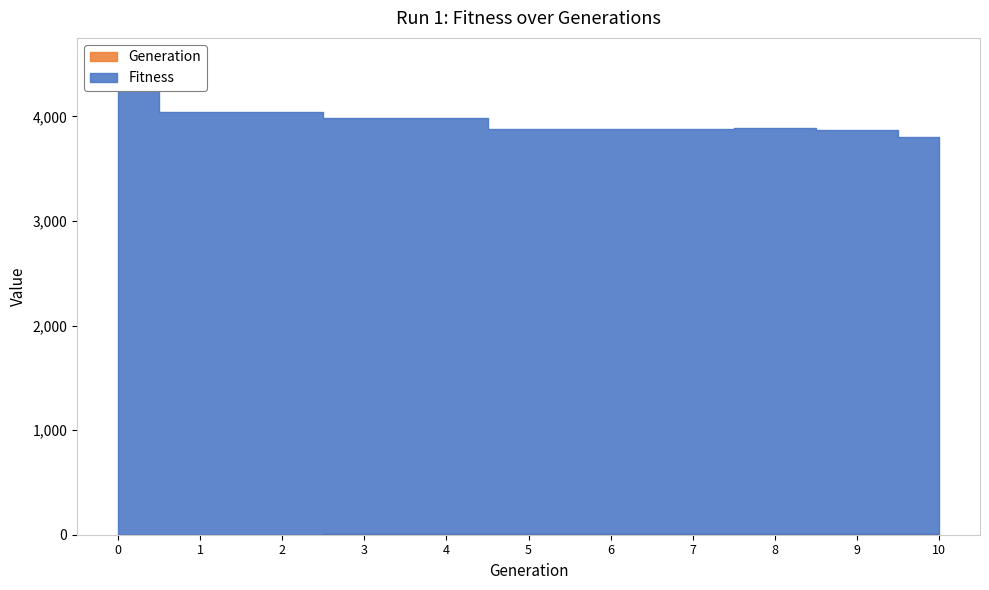

At how many categories does at least one series exceed 2641?

11